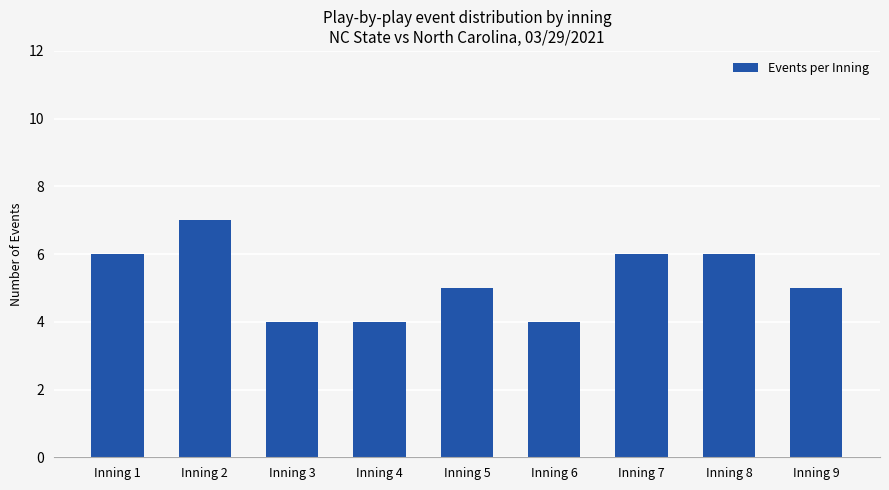

What is the average value?

5